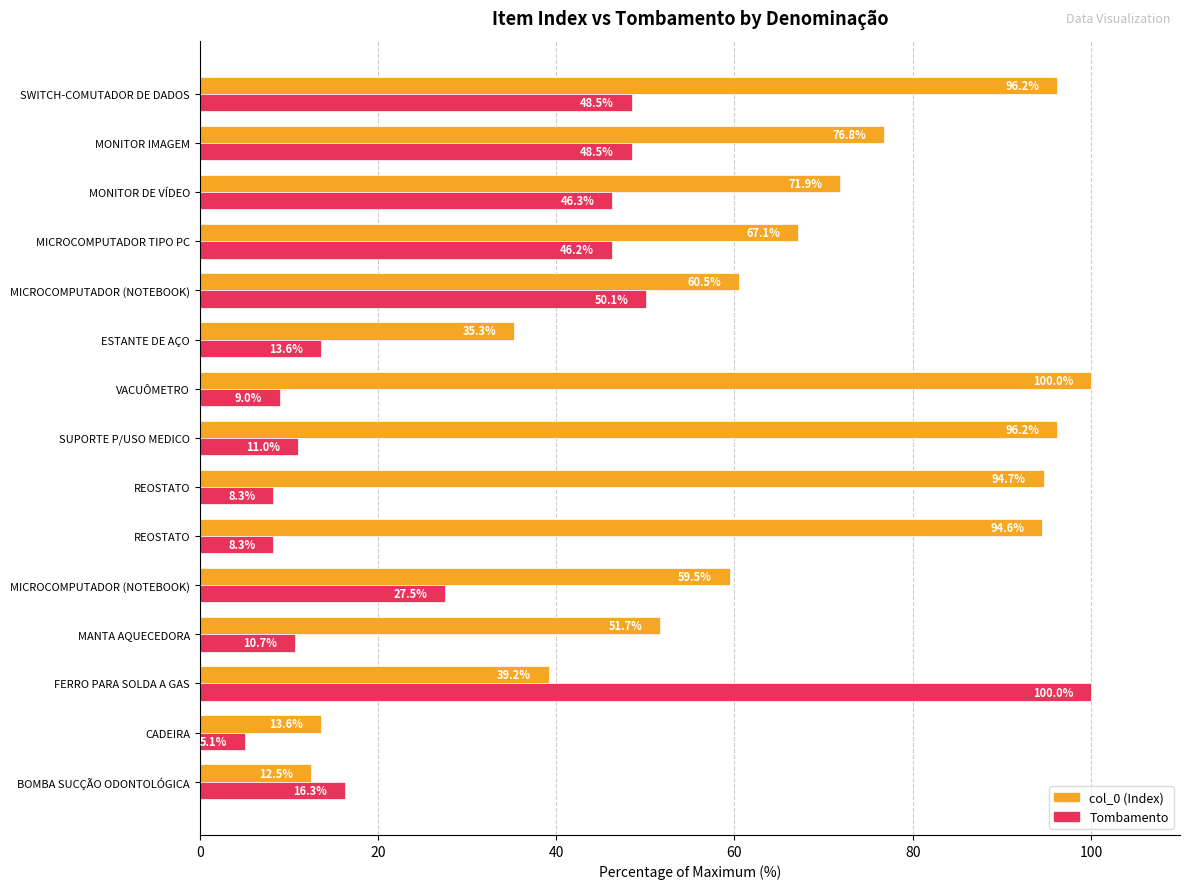

What is the difference between the second highest and minimum values in the Tombamento series?

45.0